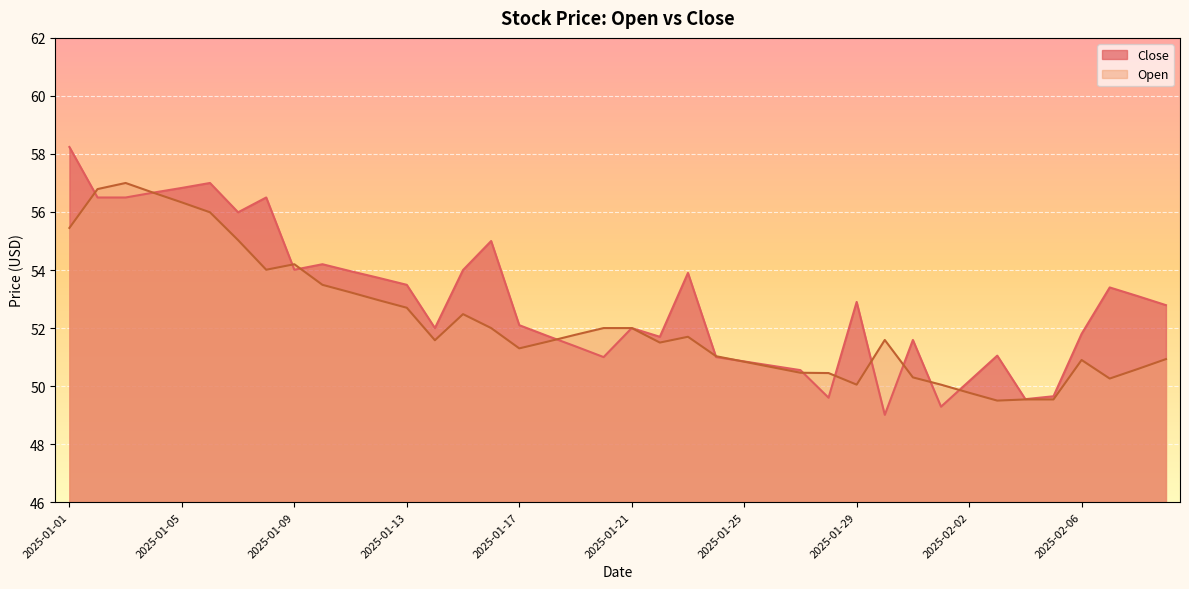

Which series has the largest total across all categories?

Close